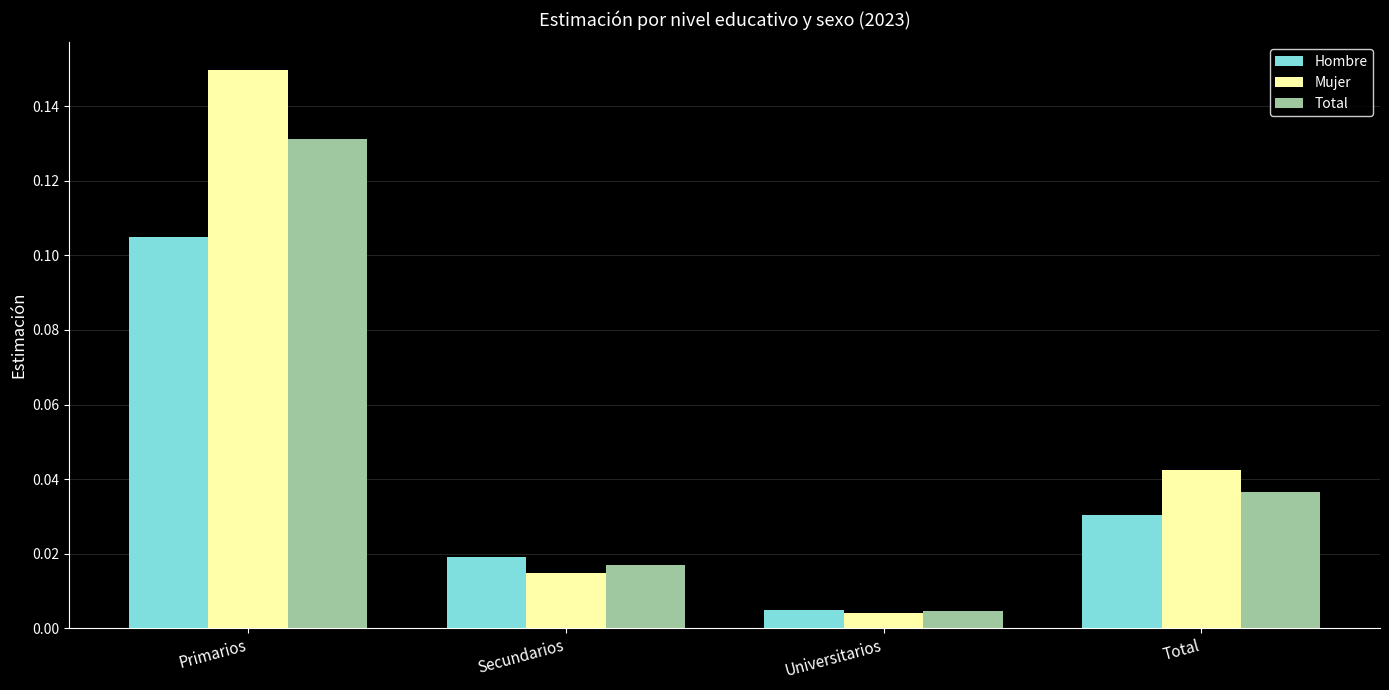

Where is Mujer nearest to the value 0?

Universitarios